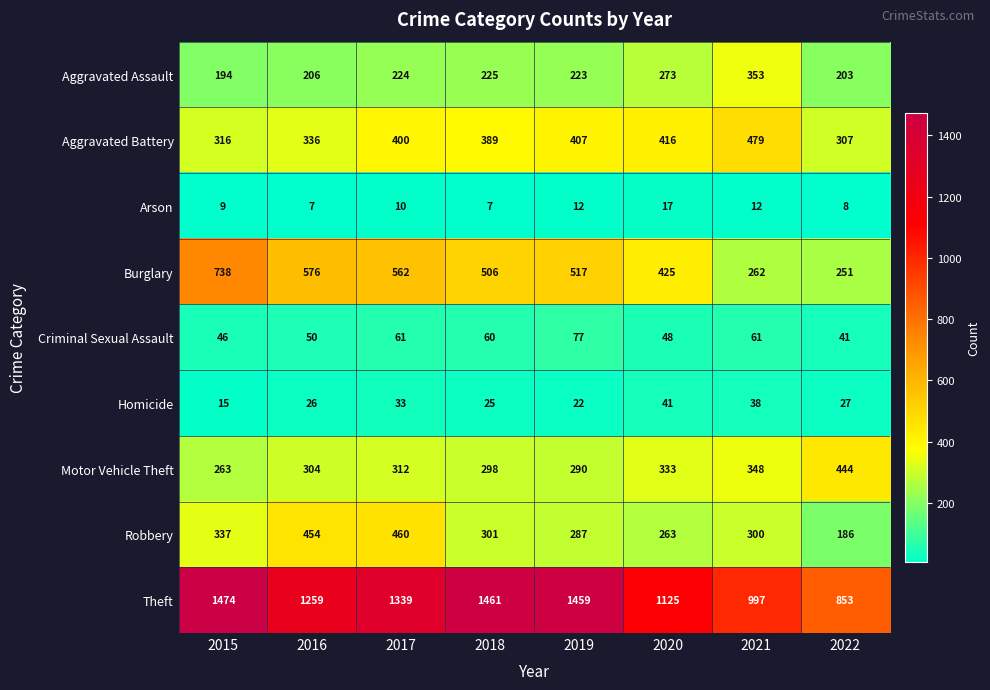

What is the minimum value for Criminal Sexual Assault?

41